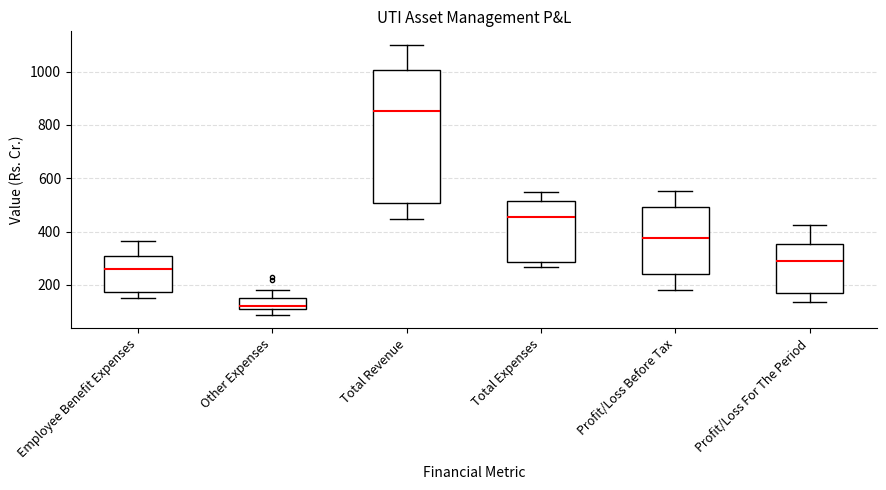

Comparing the boxes themselves (not the whiskers), which one is the tallest?

Total Revenue